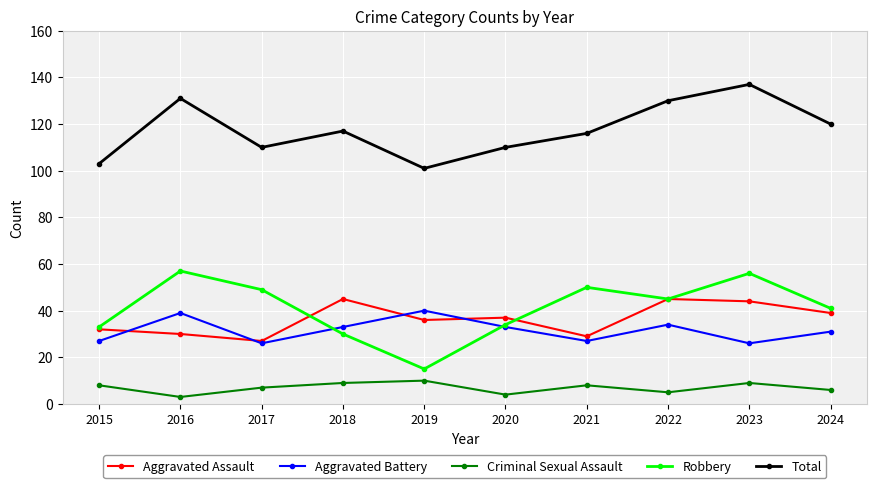

True or false: Total has more than 1 interior local peaks.

True